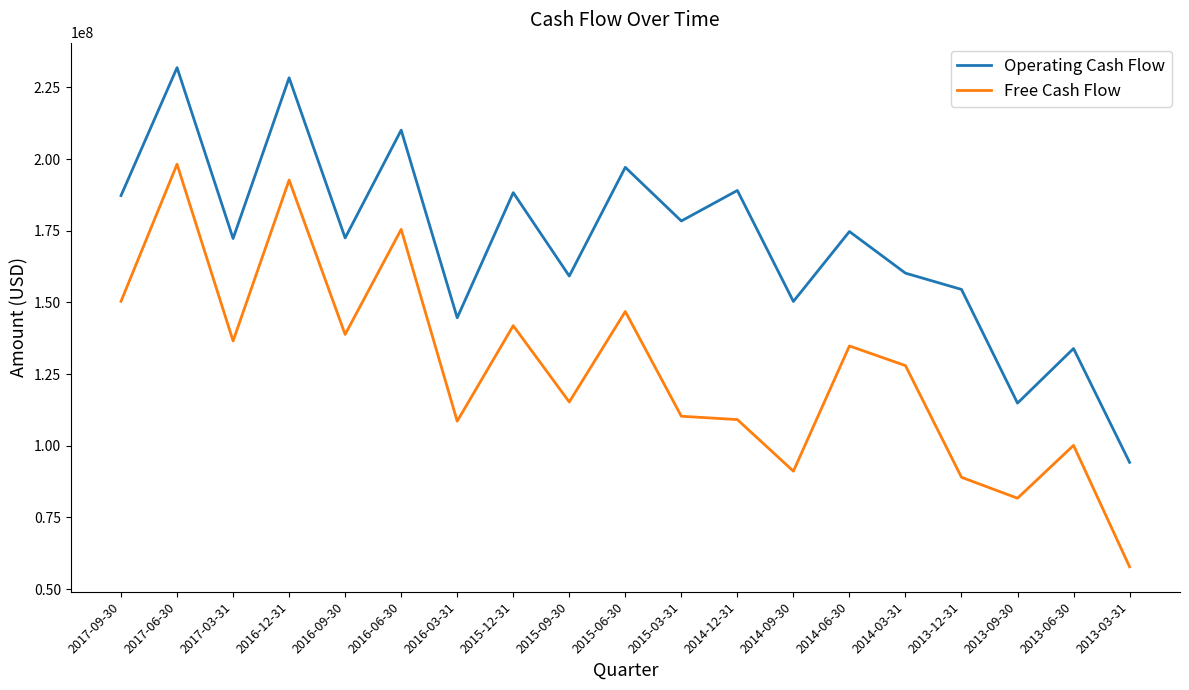

Count the number of data series in this chart.

2